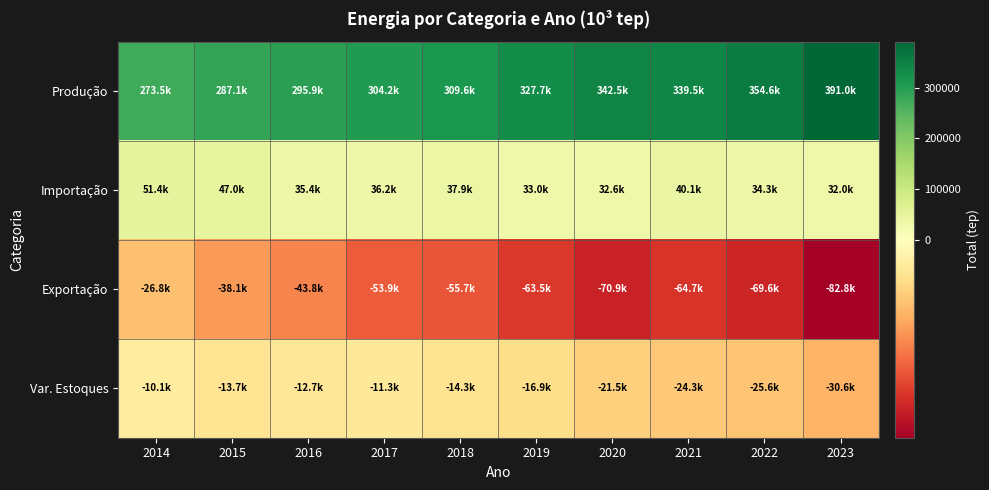

Reading left to right, extract all data points from this chart.

Produção: 2014=273535.0	2015=287125.6	2016=295862.4	2017=304177.1	2018=309595.3	2019=327672.5	2020=342538.3	2021=339516.4	2022=354597.6	2023=390995.9
Importação: 2014=51383.2	2015=46997.0	2016=35410.6	2017=36163.9	2018=37876.3	2019=33023.3	2020=32553.1	2021=40068.6	2022=34307.8	2023=32003.5
Exportação: 2014=-26800.1	2015=-38050.5	2016=-43812.3	2017=-53881.7	2018=-55727.0	2019=-63507.7	2020=-70885.1	2021=-64722.5	2022=-69579.6	2023=-82841.7
Var. Estoques: 2014=-10097.1	2015=-13680.6	2016=-12664.7	2017=-11323.5	2018=-14265.4	2019=-16861.4	2020=-21507.7	2021=-24310.7	2022=-25597.2	2023=-30636.6